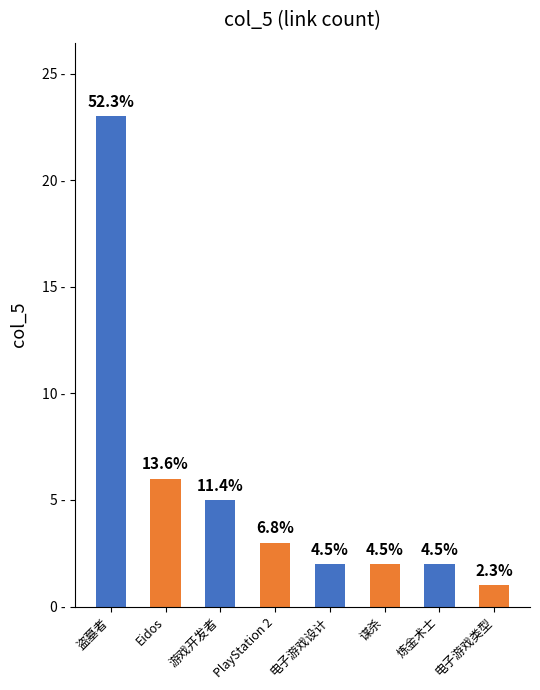

Are the bars horizontal?

No